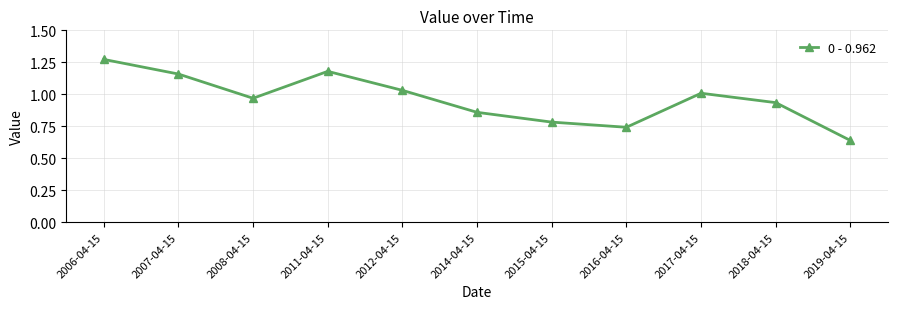

What position from the left is 2007-04-15?

2